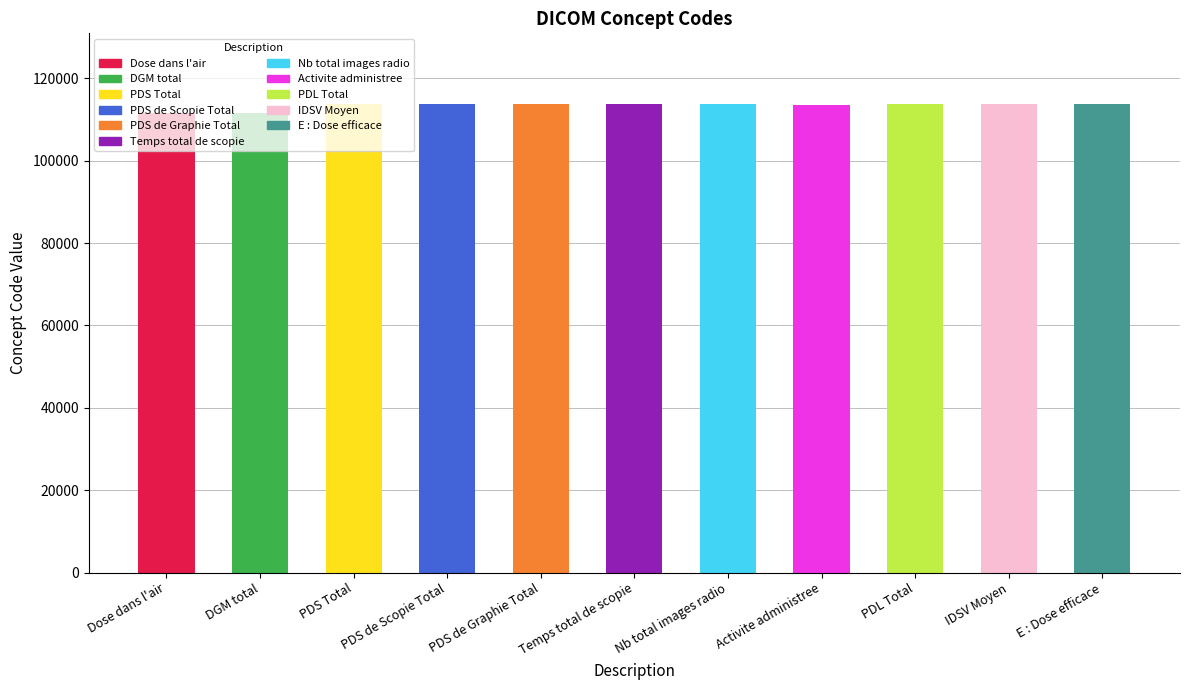

What is the label of the 9th bar from the right?

PDS Total